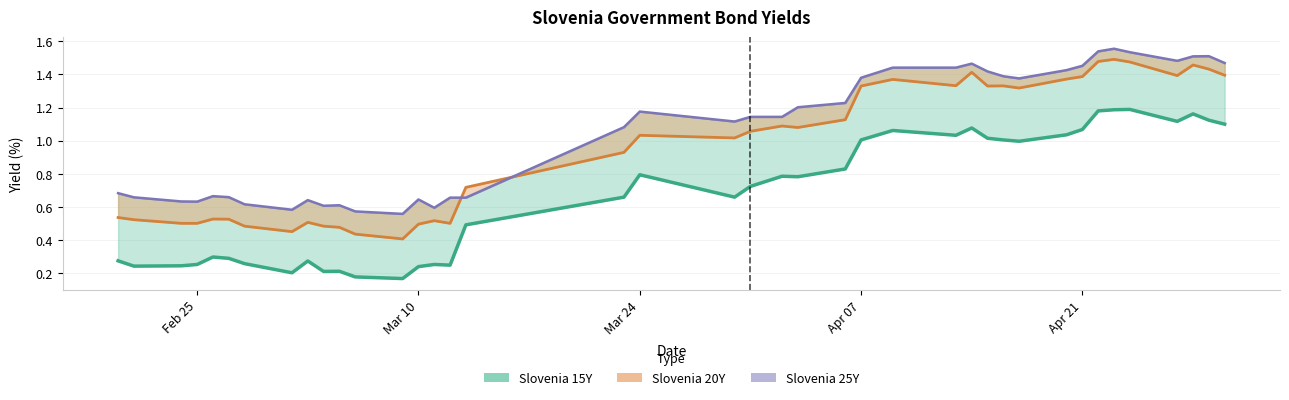

Reading right to left, what are all the values shown in this chart?

Slovenia 15Y: 1.1	1.1	1.2	1.1	1.2	1.2	1.2	1.1	1.0	1.0	1.0	1.0	1.1	1.0	1.1	1.0	0.8	0.8	0.8	0.7	0.7	0.8	0.7	0.5	0.2	0.3	0.2	0.2	0.2	0.2	0.2	0.3	0.2	0.3	0.3	0.3	0.3	0.2	0.2	0.3
Slovenia 20Y: 1.4	1.4	1.5	1.4	1.5	1.5	1.5	1.4	1.4	1.3	1.3	1.3	1.4	1.3	1.4	1.3	1.1	1.1	1.1	1.1	1.0	1.0	0.9	0.7	0.5	0.5	0.5	0.4	0.4	0.5	0.5	0.5	0.5	0.5	0.5	0.5	0.5	0.5	0.5	0.5
Slovenia 25Y: 1.5	1.5	1.5	1.5	1.5	1.6	1.5	1.5	1.4	1.4	1.4	1.4	1.5	1.4	1.4	1.4	1.2	1.2	1.1	1.1	1.1	1.2	1.1	0.7	0.7	0.6	0.6	0.6	0.6	0.6	0.6	0.6	0.6	0.6	0.7	0.7	0.6	0.6	0.7	0.7